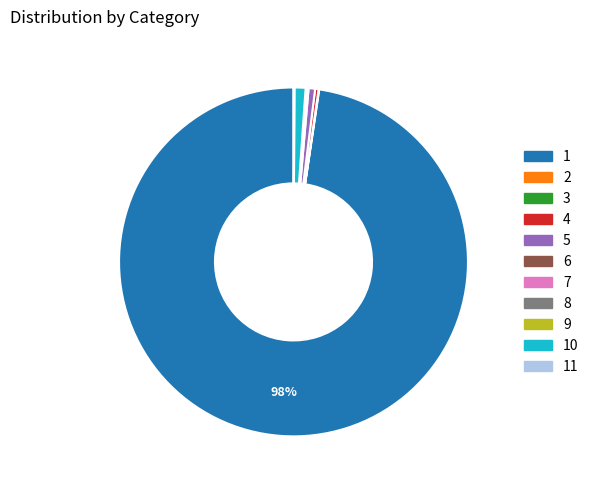

Does 1 represent more than half of the total?

Yes